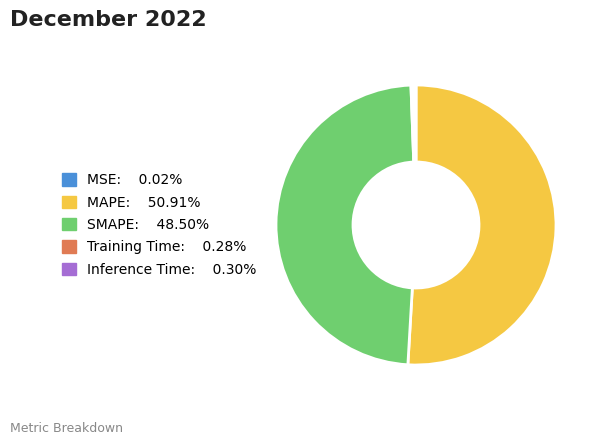

Approximately how many times larger is the value at SMAPE compared to MAPE?

1.0